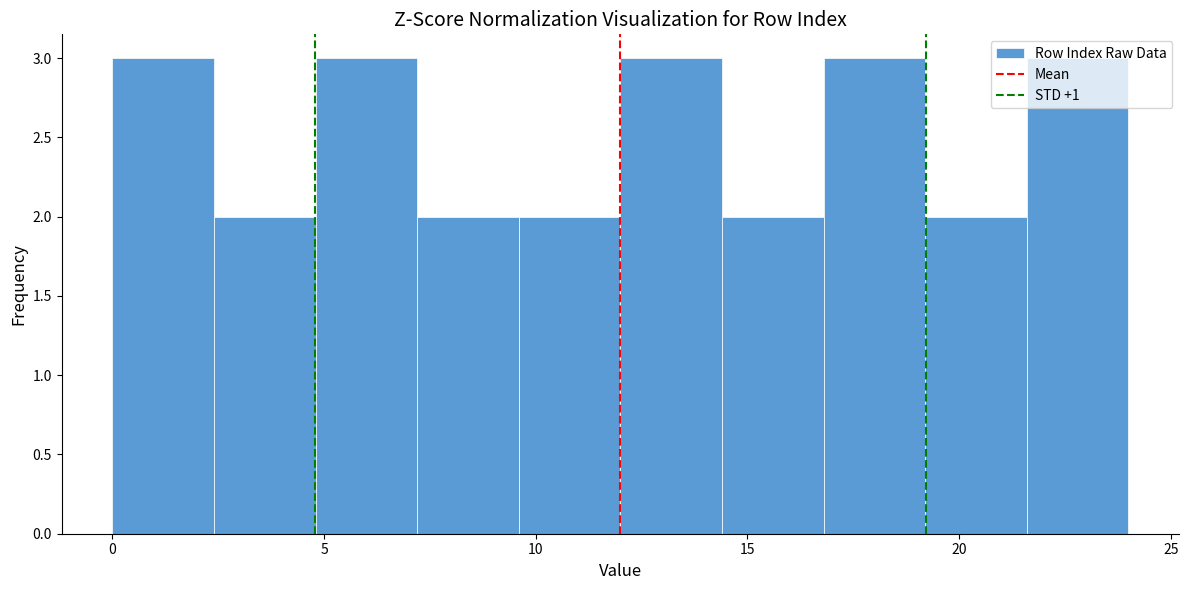

What is the height of the bar covering 9.6 to 12.0 on the x-axis? Neither the bar edges nor the heights are printed on the chart, so give them approximately, as read against the axes.

2